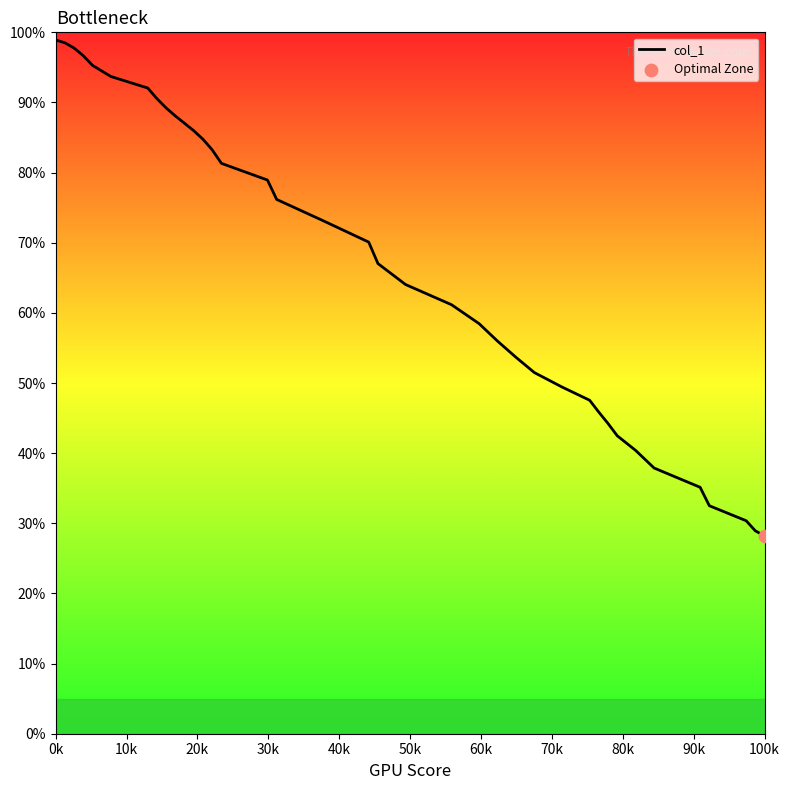

What is the difference between the maximum and minimum values?

70.7